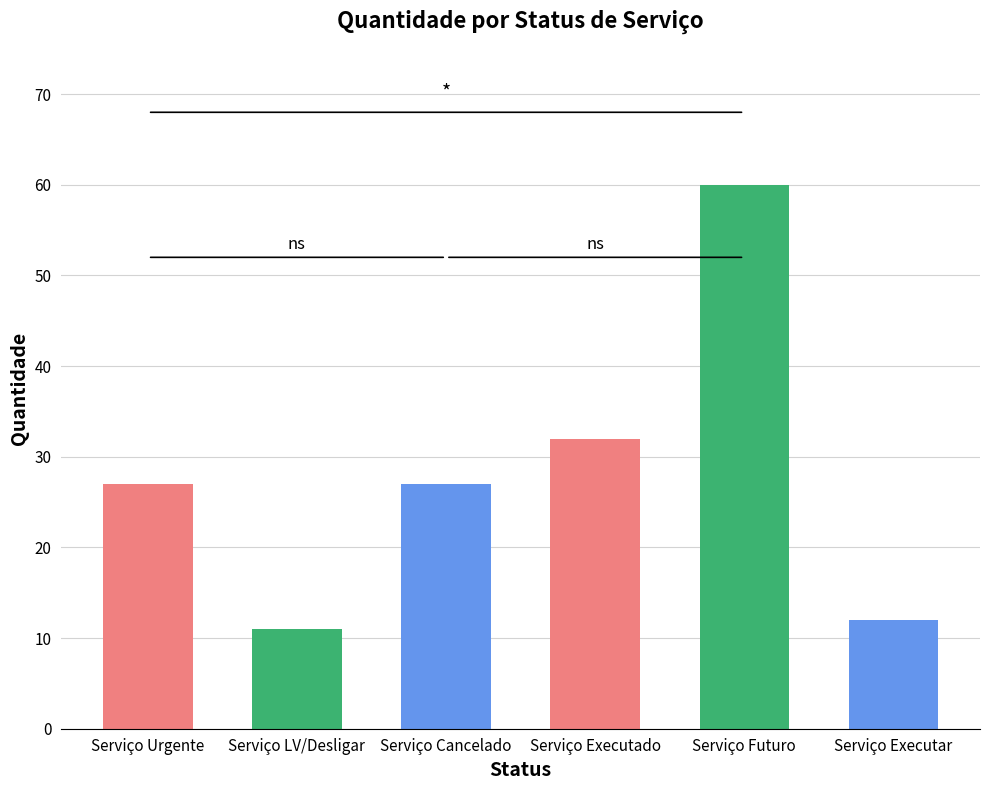

What is the smallest value displayed?

11